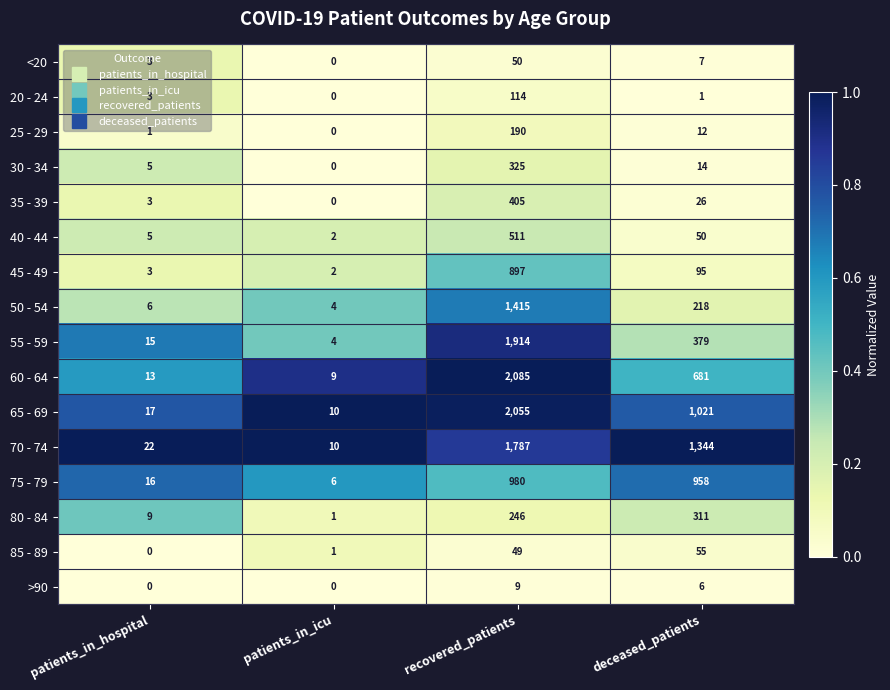

Where does the 45 - 49 series first go above 95?

recovered_patients